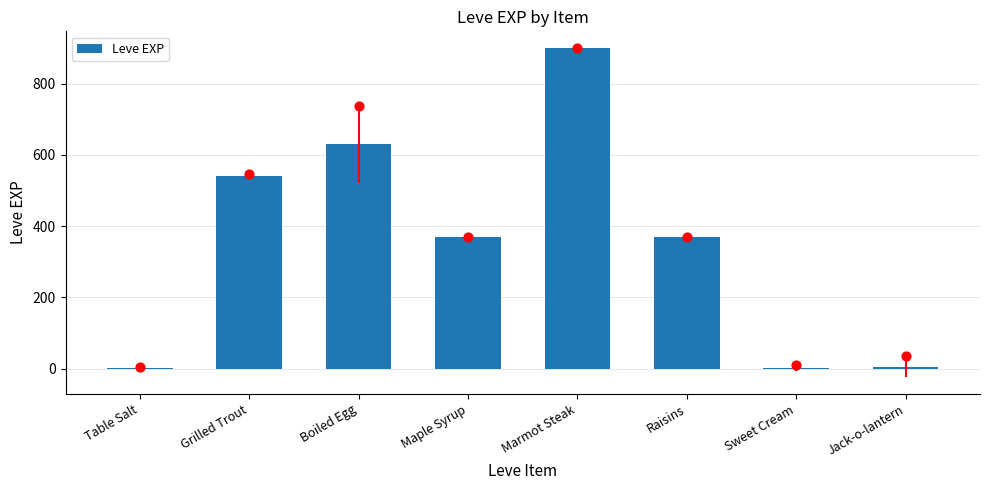

What is the change in value from Boiled Egg to Marmot Steak?

+270